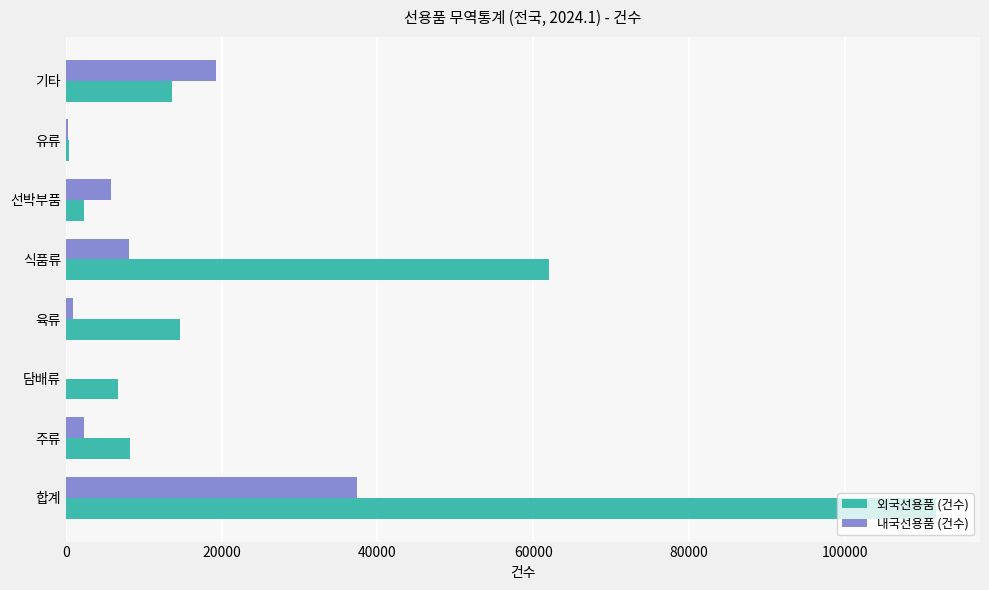

How many distinct data groups are displayed?

2